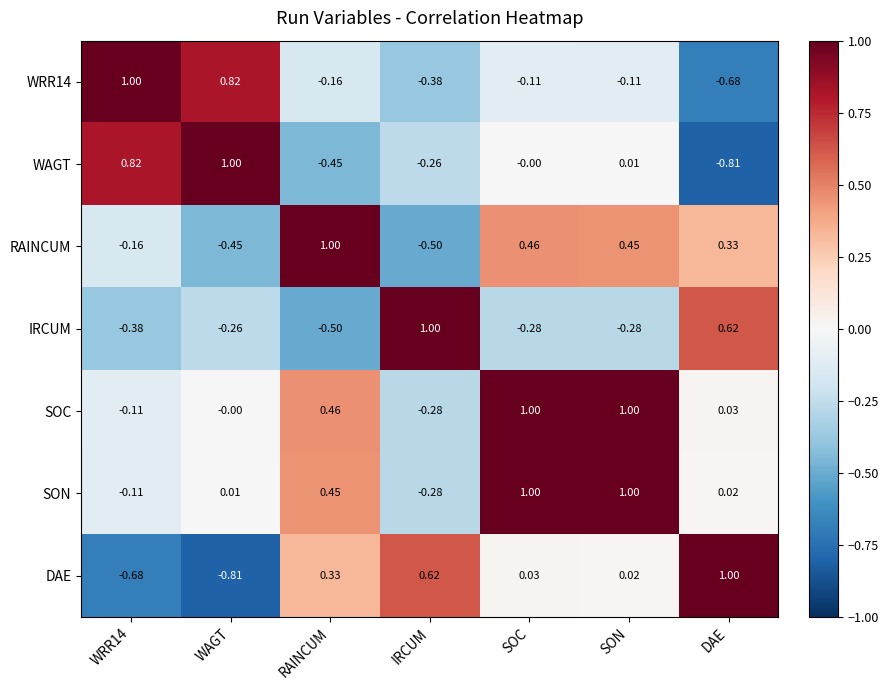

Which series changed the most between RAINCUM and SOC?

SON